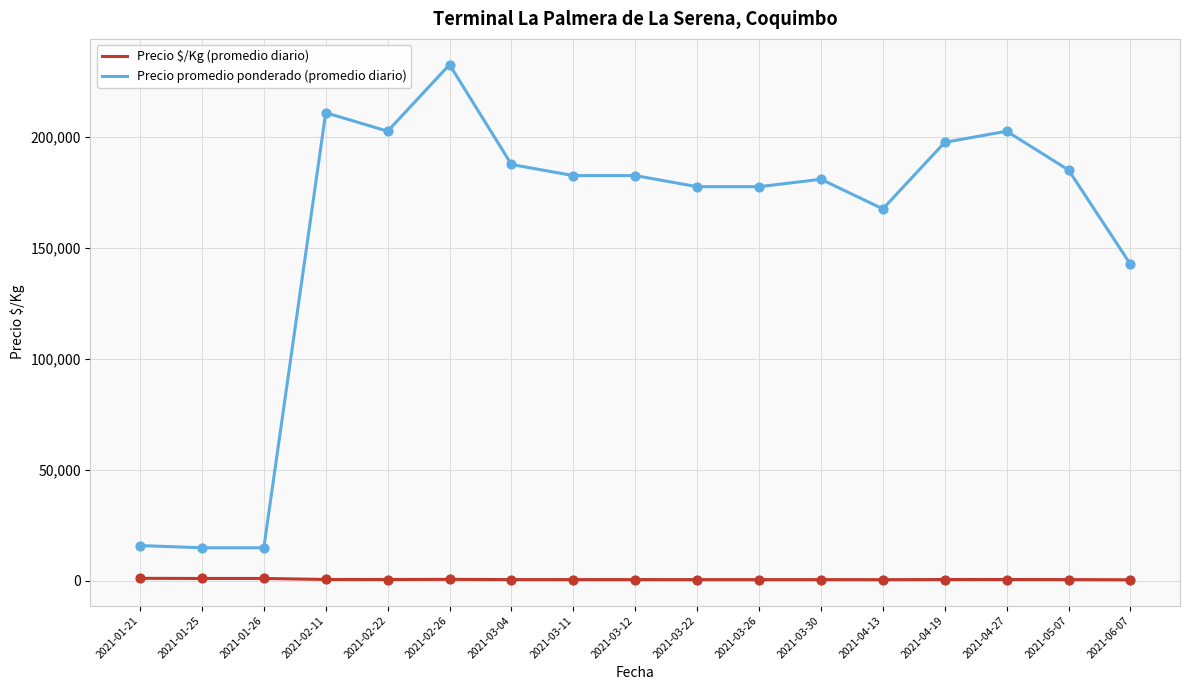

Which series has the widest spread of values?

Precio promedio ponderado (promedio diario)